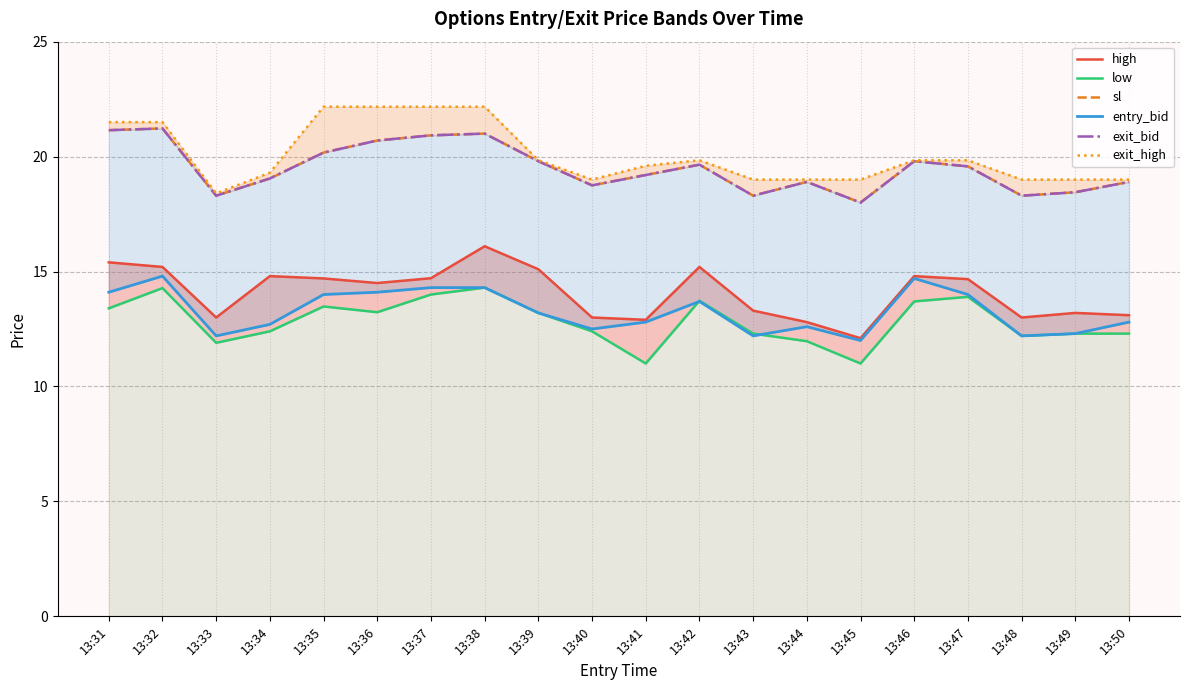

The exit_high series shows 33.8 at 13:50. True or false?

False